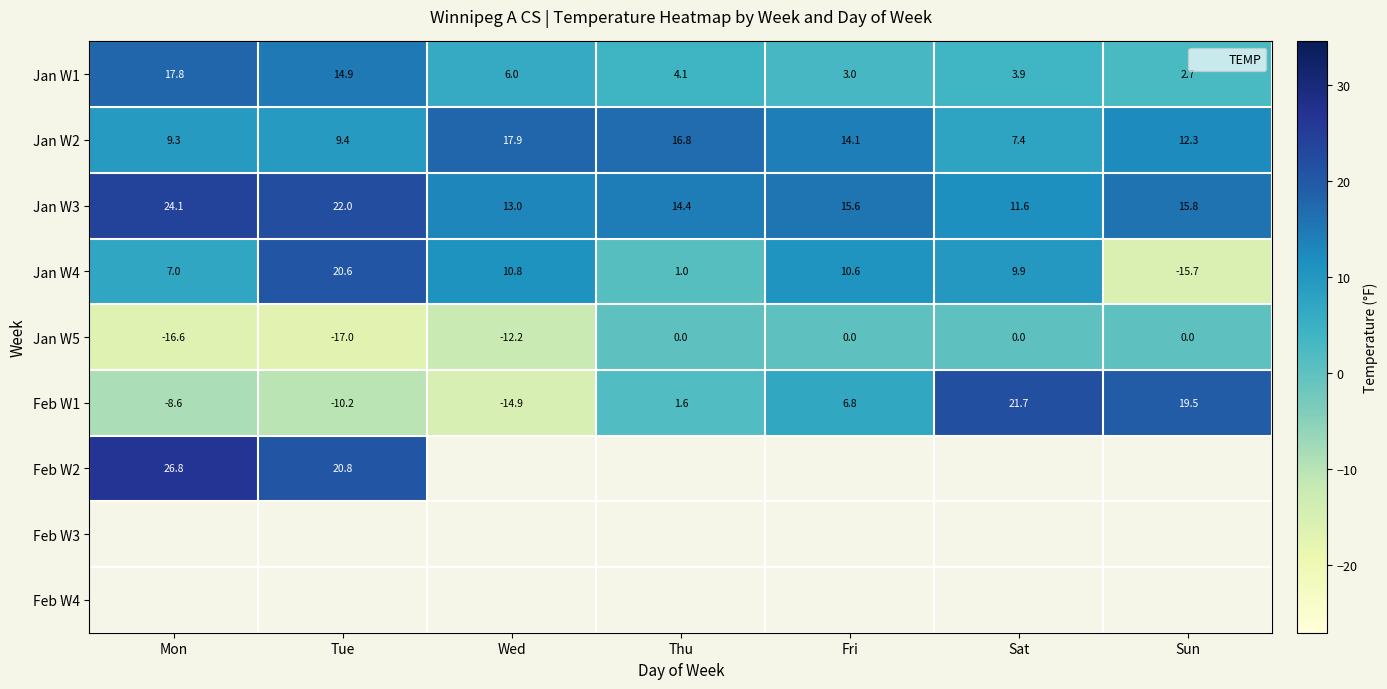

What is the average value of the Jan W5 series?

-6.5